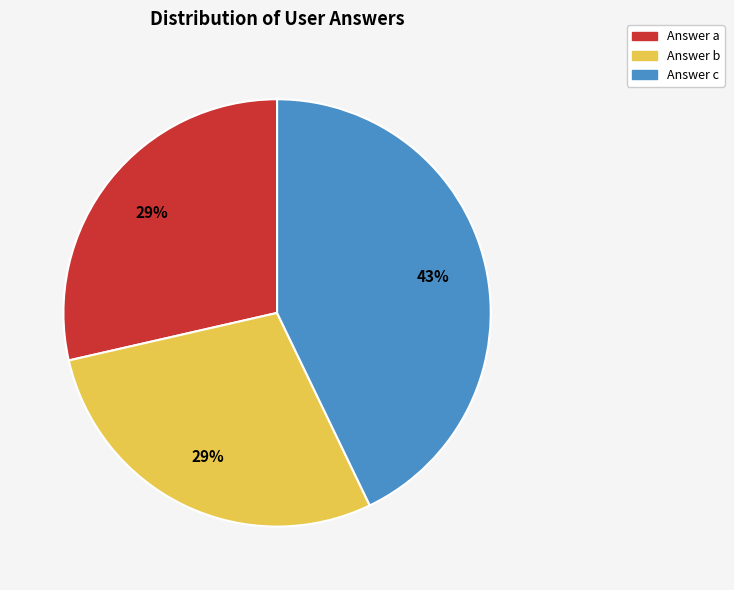

To the nearest percent, what is the difference between the largest and smallest slice percentages?

14%